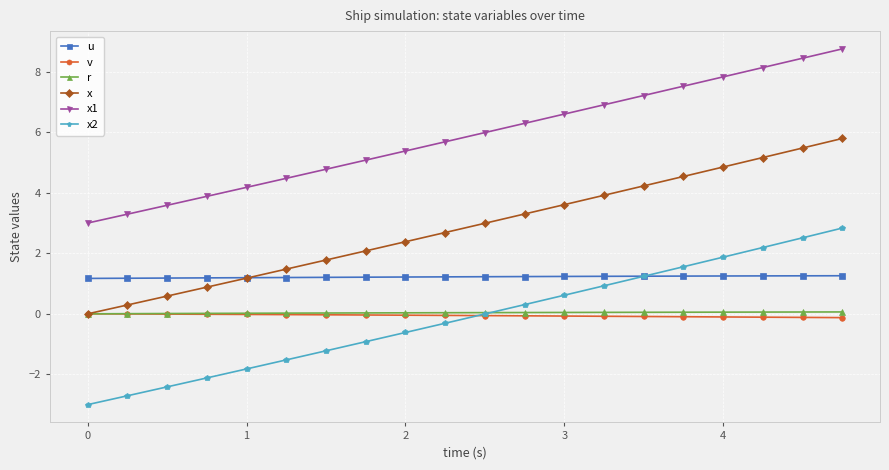

True or false: x2 has more than 2 points higher than both neighbors.

False